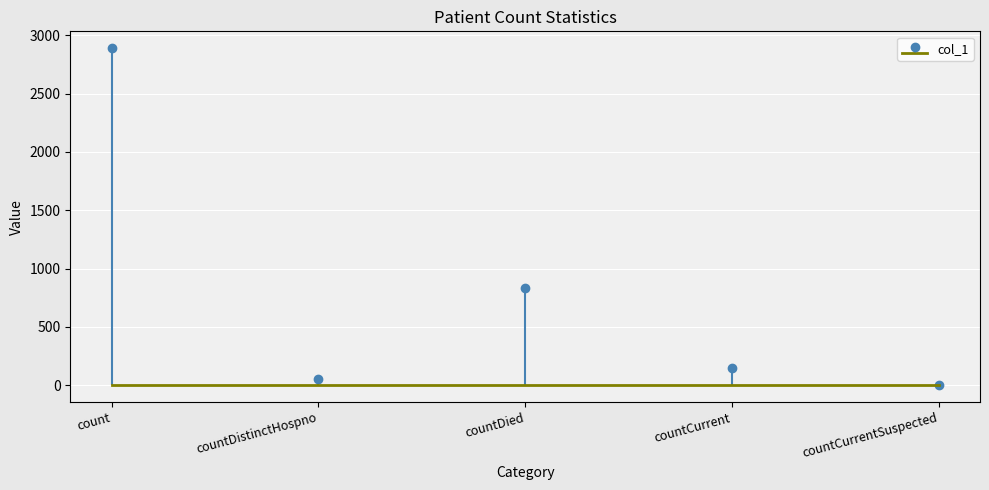

What is the difference between the maximum and minimum values?

2890